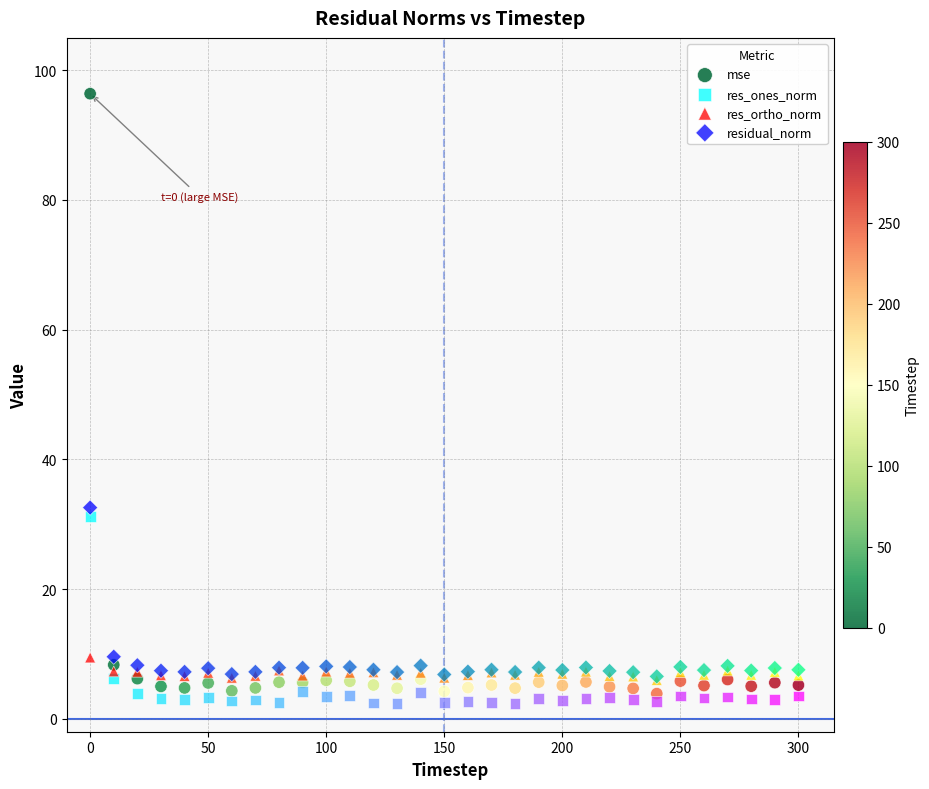

Which series reaches the maximum Y coordinate?

mse